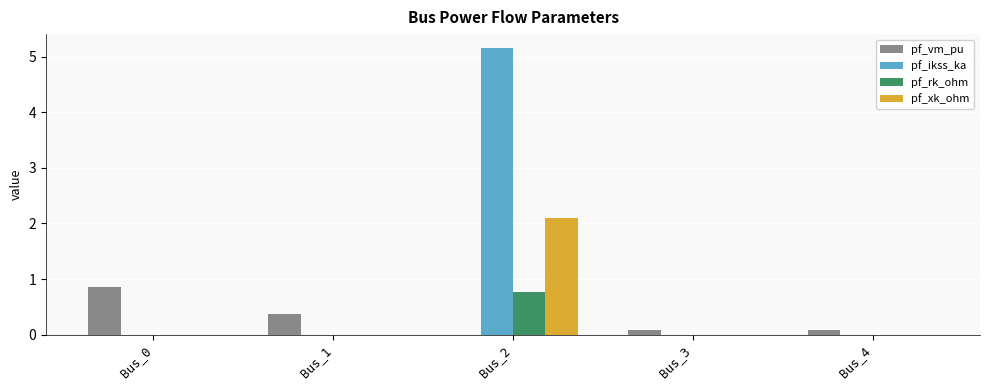

Reading left to right, extract all data points from this chart.

pf_vm_pu: 0.9	0.4	0.0	0.1	0.1
pf_ikss_ka: 0.0	0.0	5.2	0.0	0.0
pf_rk_ohm: 0.0	0.0	0.8	0.0	0.0
pf_xk_ohm: 0.0	0.0	2.1	0.0	0.0